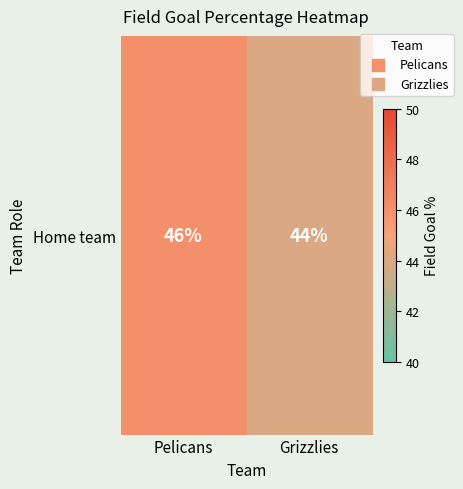

Rank the categories by value from lowest to highest.

Grizzlies, Pelicans